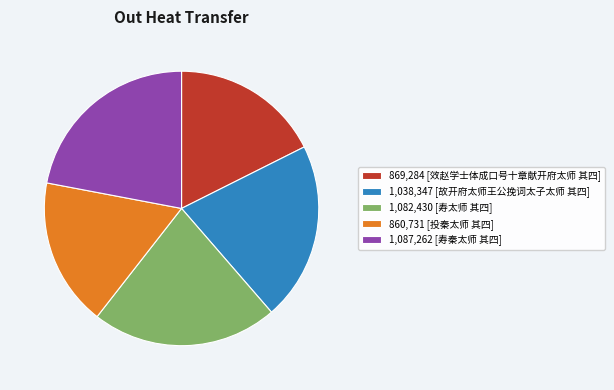

Which has a higher value, 860,731 [投秦太师 其四] or 1,087,262 [寿秦太师 其四]?

1,087,262 [寿秦太师 其四]